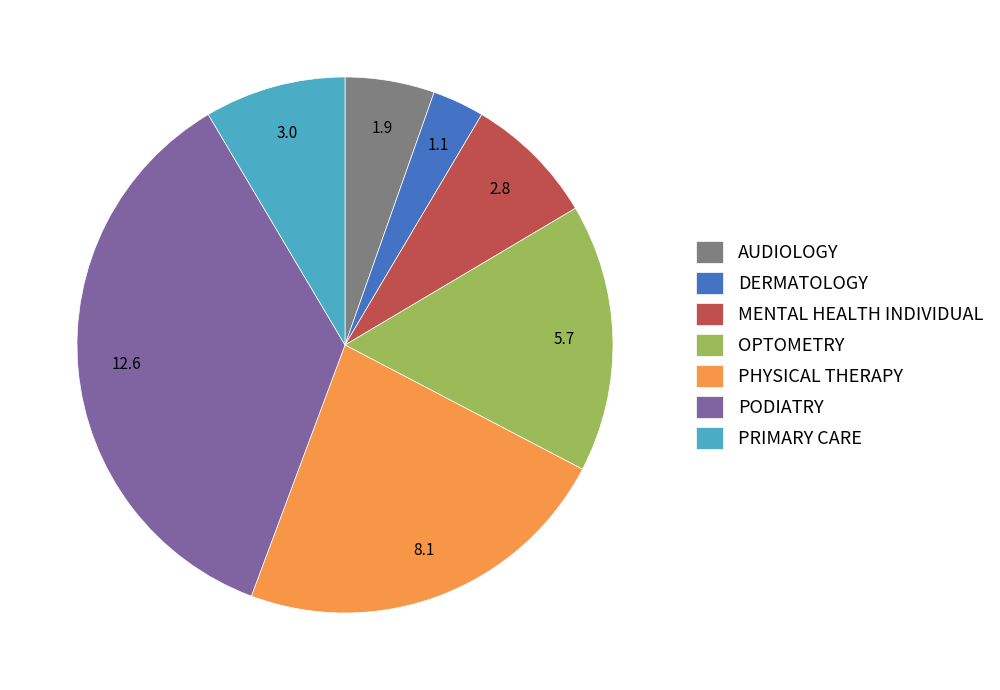

Which category has the smallest portion of the pie?

DERMATOLOGY